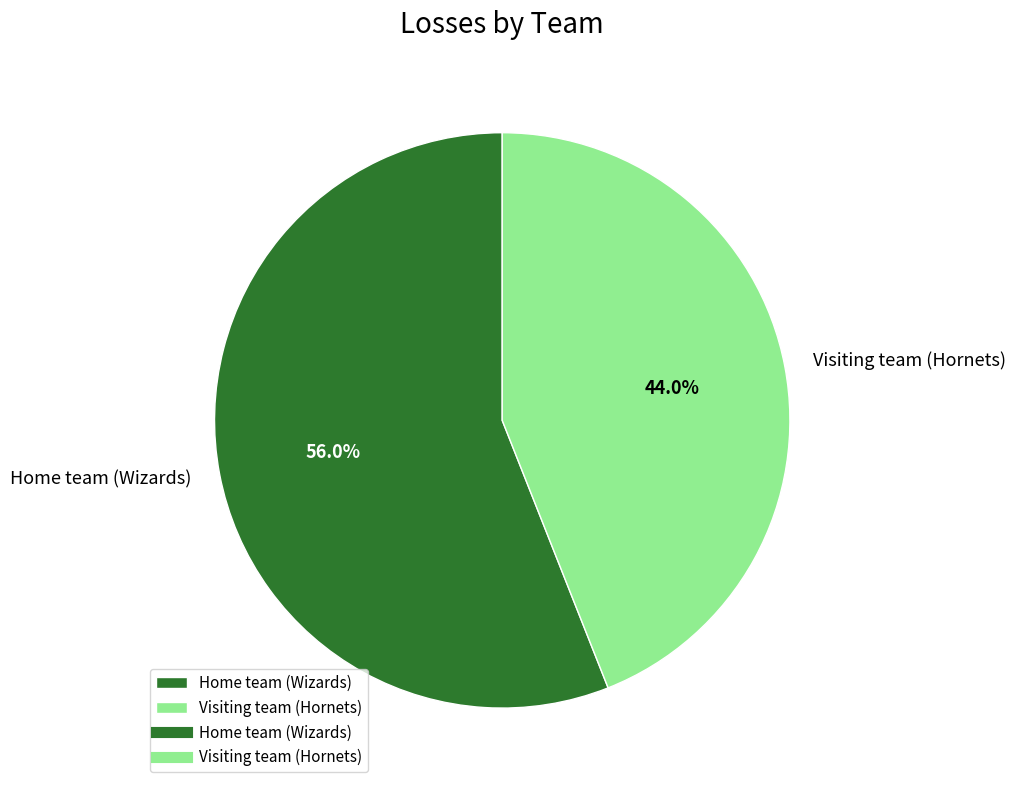

What is the ratio of the value at Visiting team (Hornets) to the value at Home team (Wizards)?

0.8